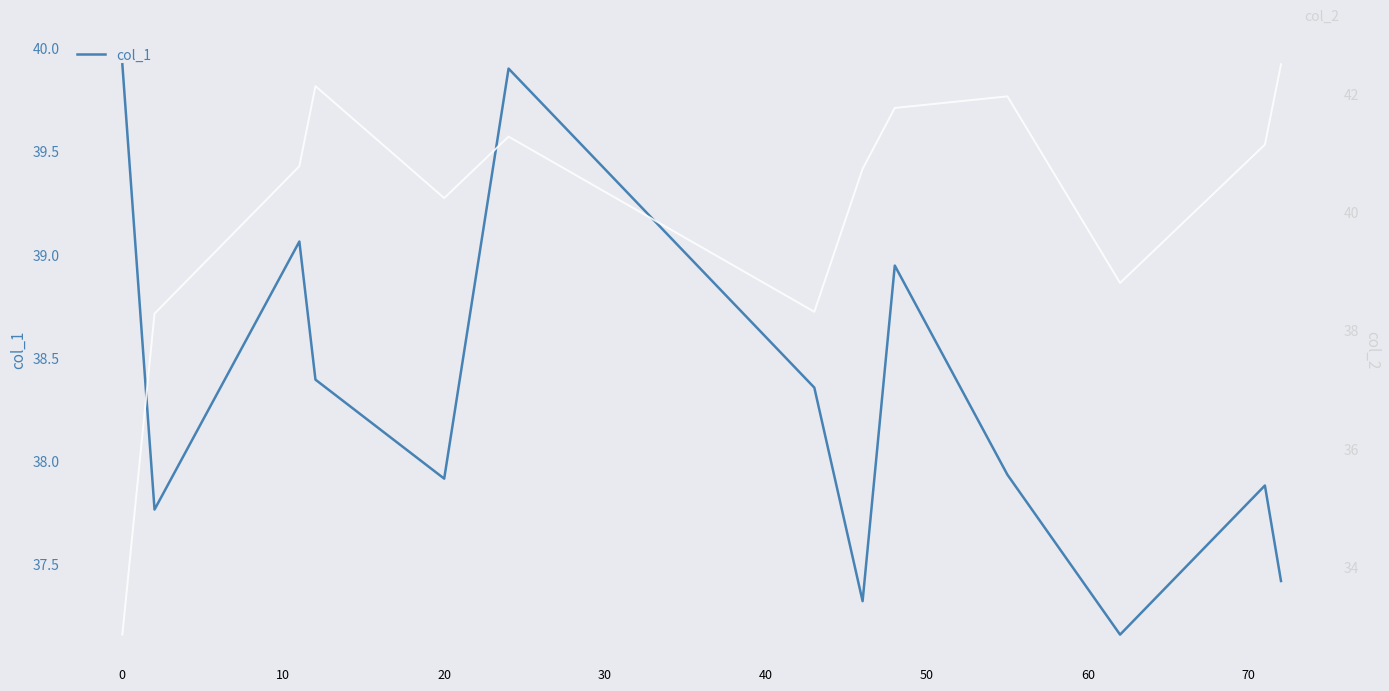

The col_1 series shows 39.9 at 0. True or false?

True